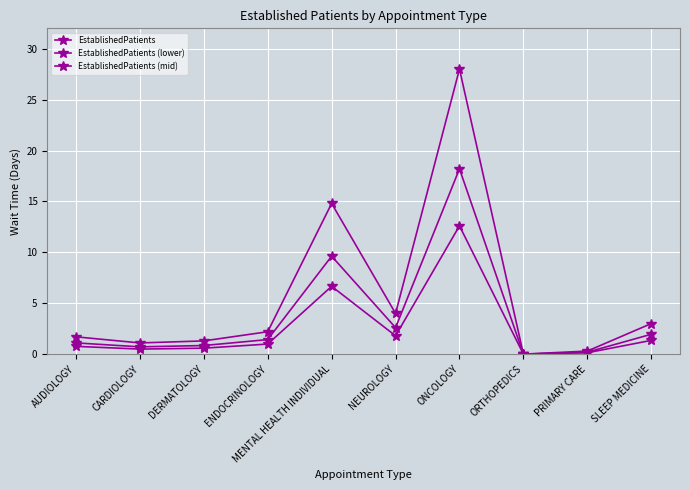

Reading right to left, what are all the values shown in this chart?

EstablishedPatients: 3.0	0.3	0.0	28.0	4.0	14.8	2.2	1.3	1.1	1.7
EstablishedPatients (lower): 1.4	0.1	0.0	12.6	1.8	6.7	1.0	0.6	0.5	0.8
EstablishedPatients (mid): 2.0	0.2	0.0	18.2	2.6	9.6	1.4	0.8	0.7	1.1